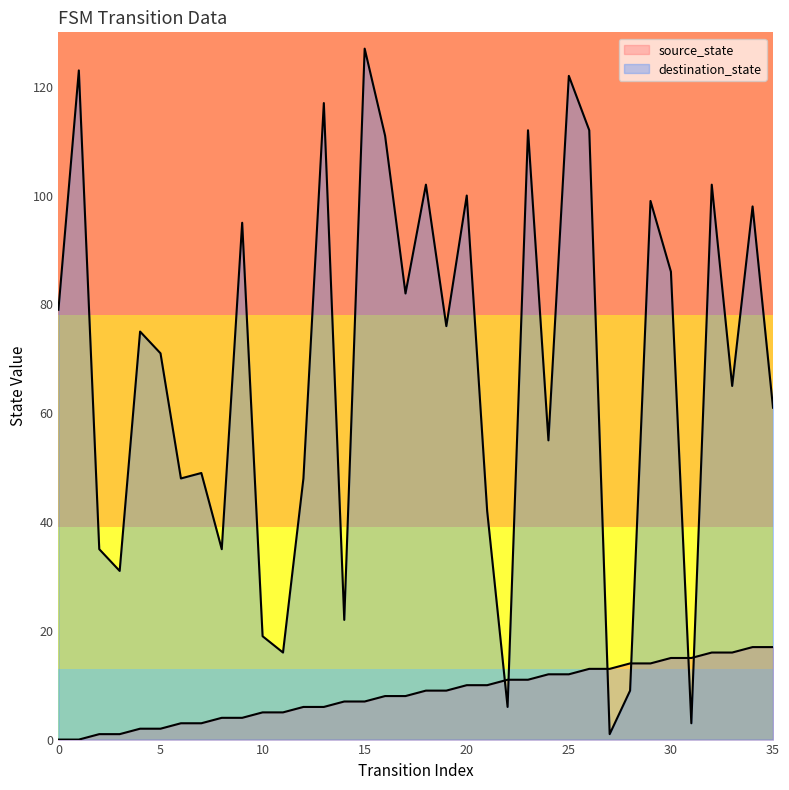

The source_state series shows 2 at 9. True or false?

False